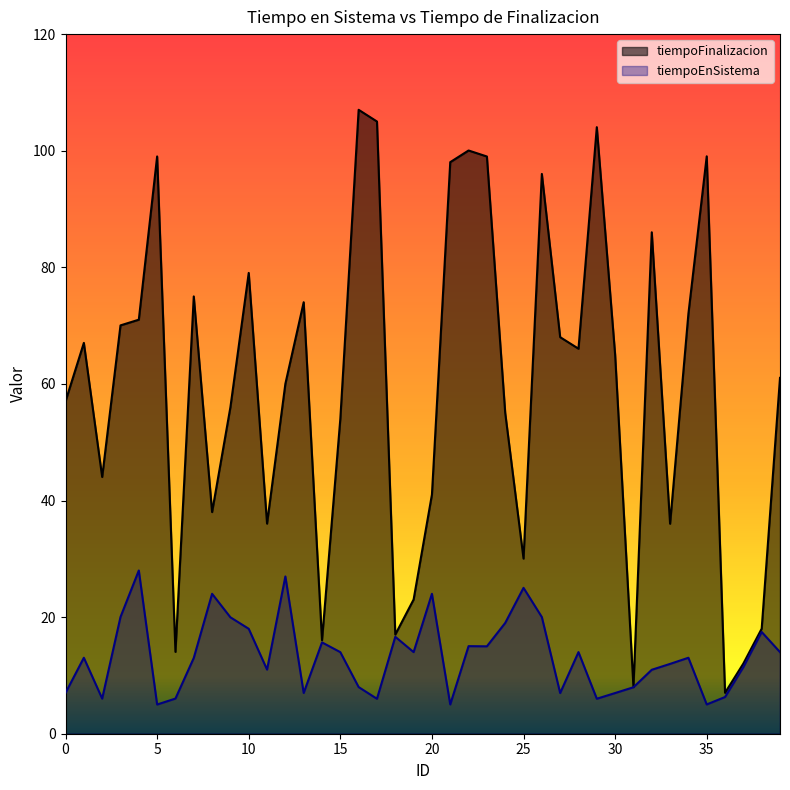

What is the difference between the second highest and minimum values in the tiempoFinalizacion series?

98.0